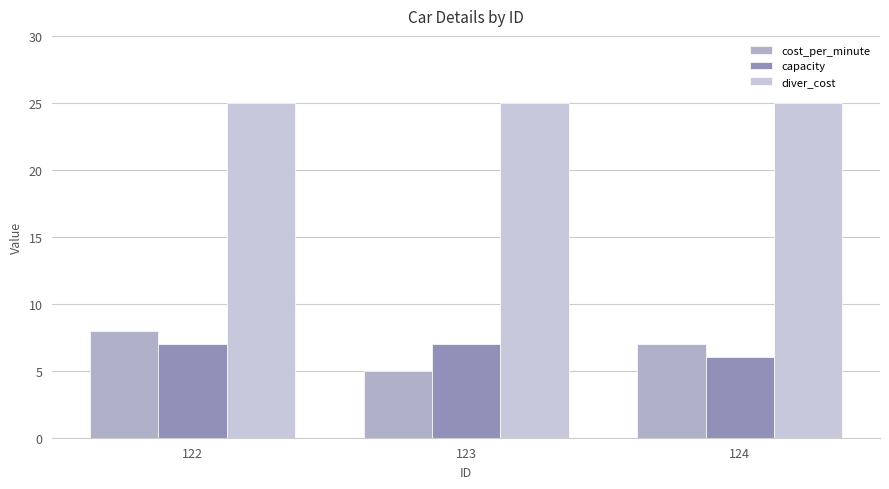

What is the difference between the highest and lowest values at 123?

20